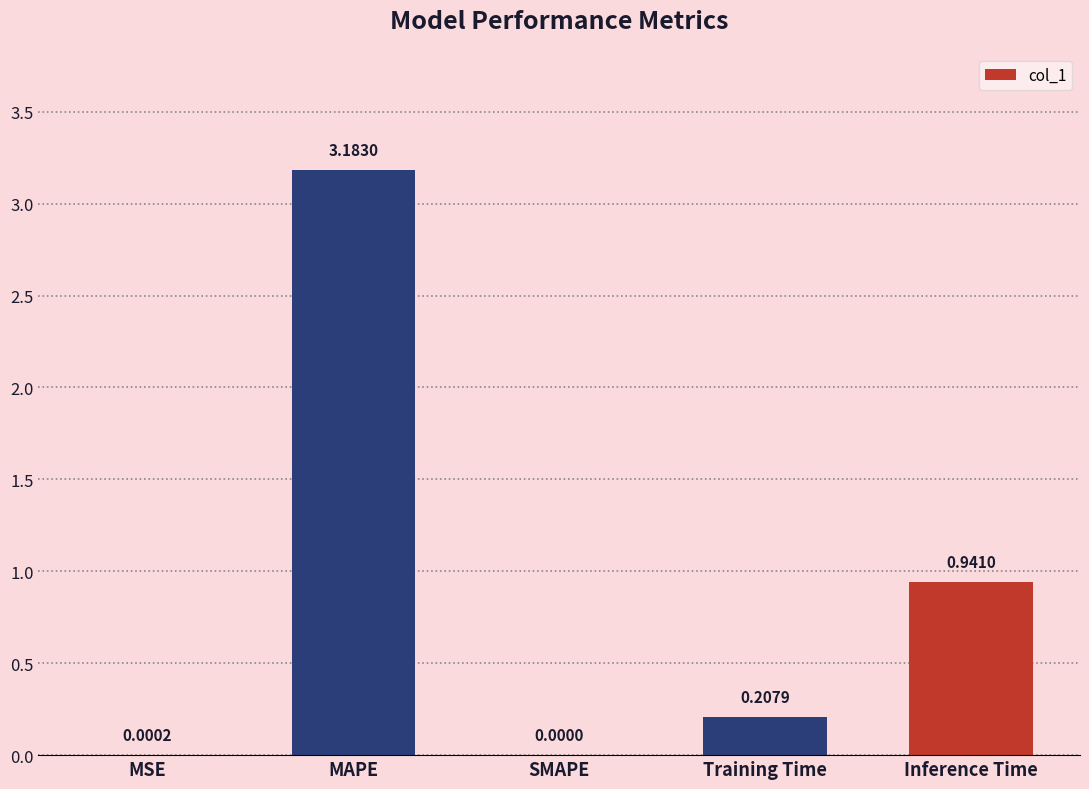

Are the bars horizontal?

No